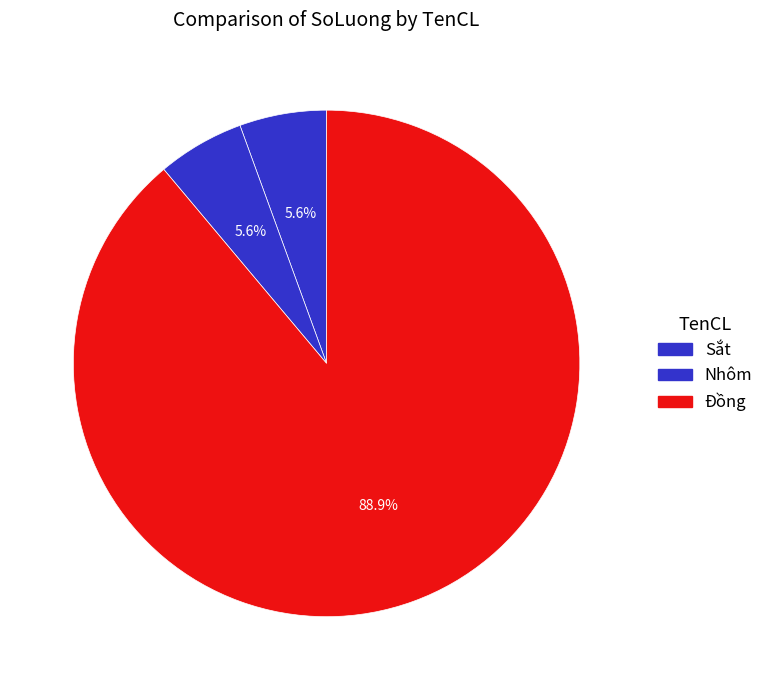

What is the smallest slice in the pie chart?

Sắt